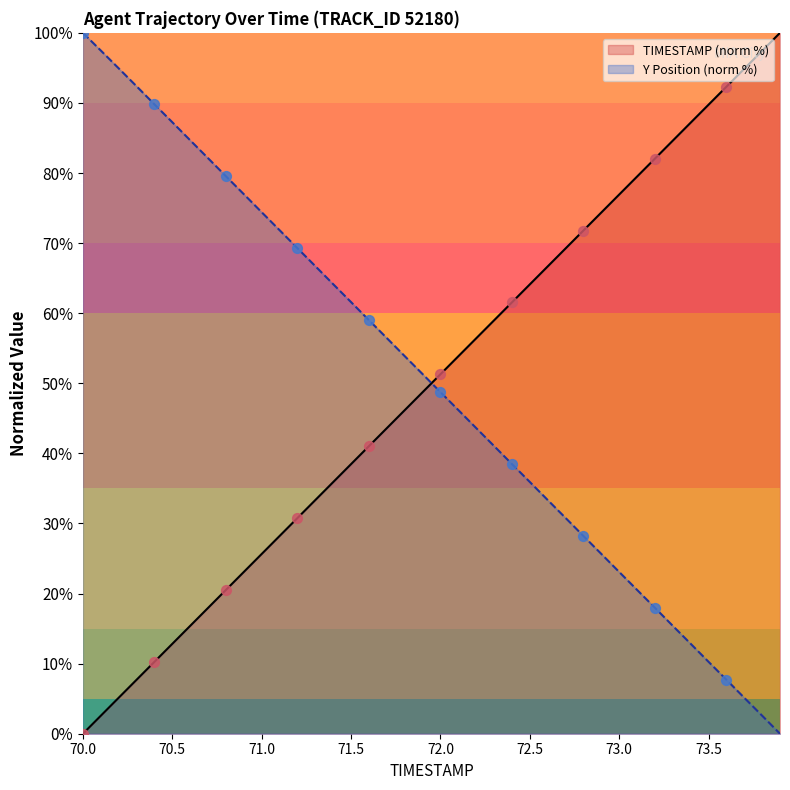

What are all the series names shown in the legend?

TIMESTAMP (norm %), Y Position (norm %)